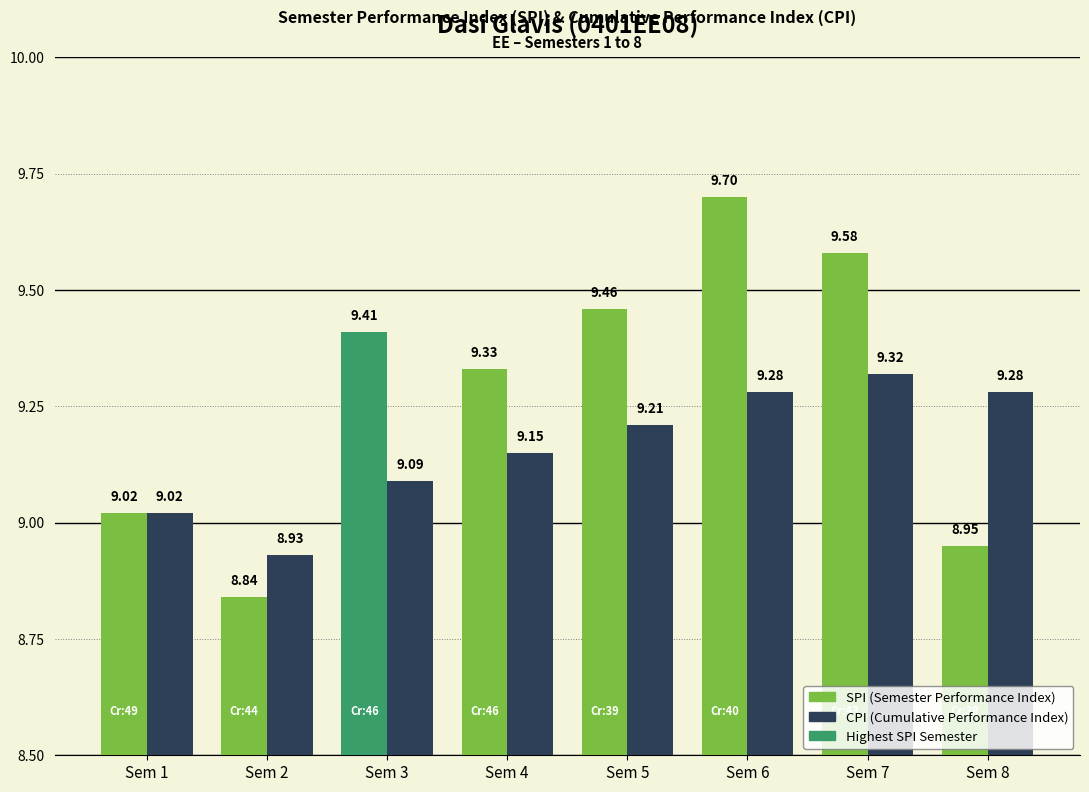

What is the total value across all series at Sem 8?

18.2